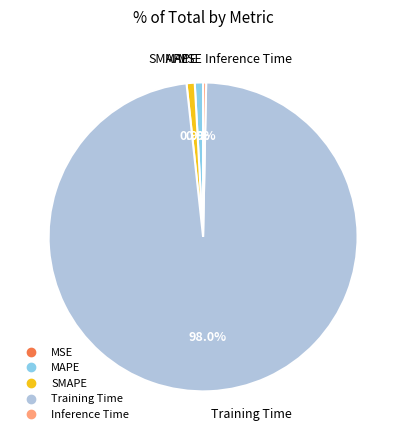

Does Training Time represent more than half of the total?

Yes